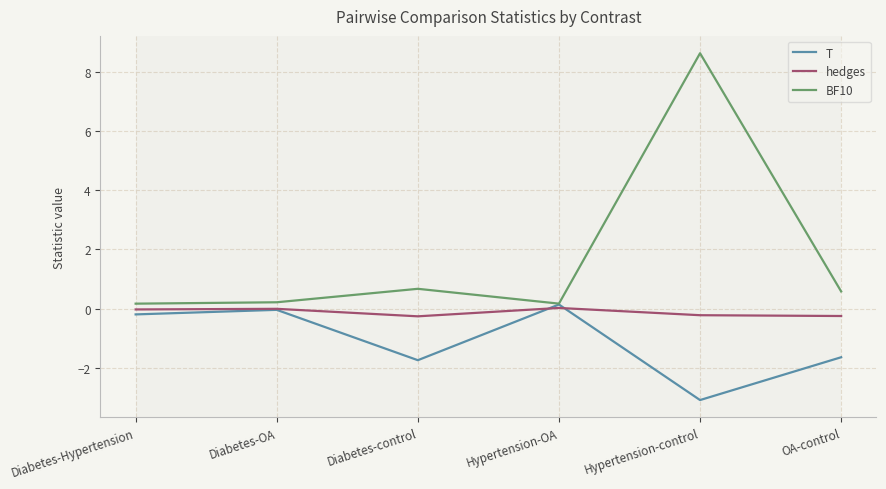

What is the approximate value of hedges at Diabetes-control?

-0.3